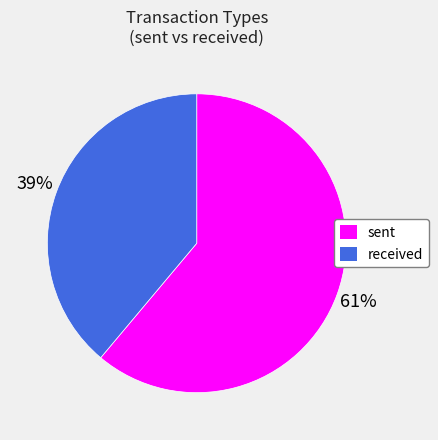

To the nearest percent, what is the difference between the largest and smallest slice percentages?

22%